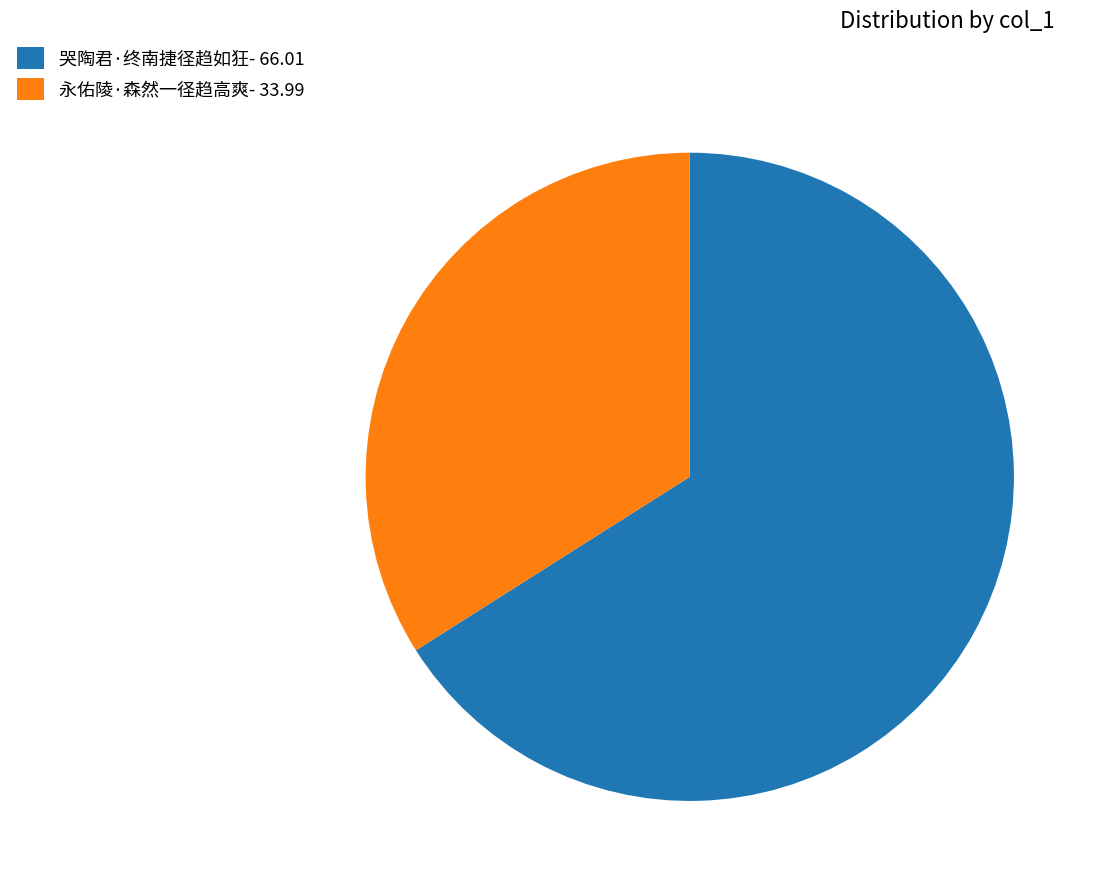

Is it true that 哭陶君·终南捷径趋如狂 is 66% of the pie?

True